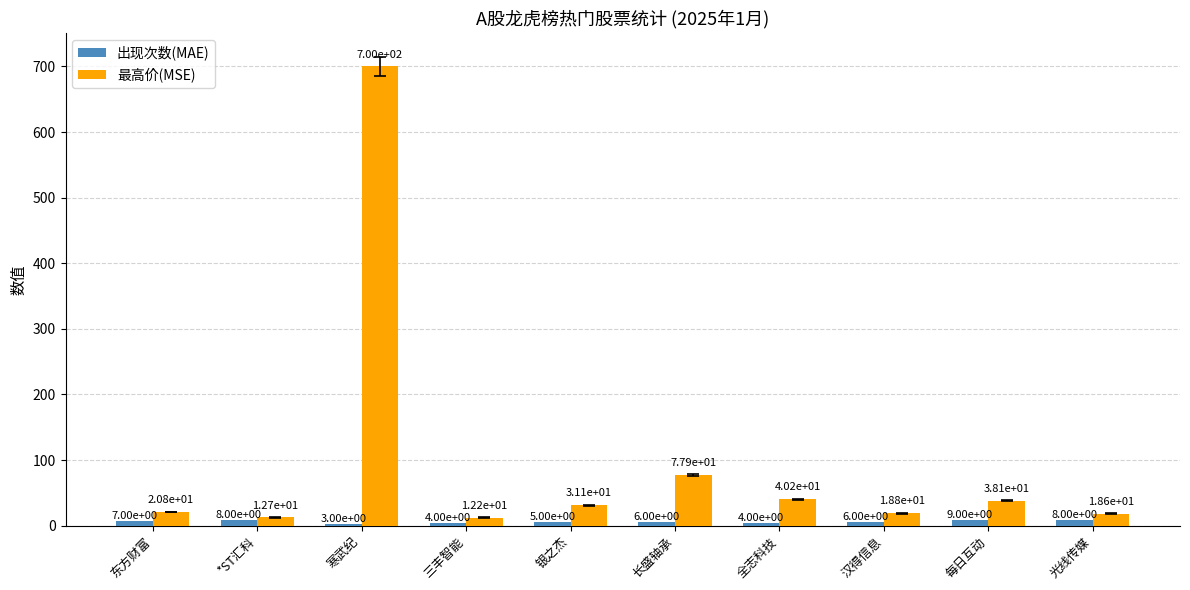

The value of 最高价(MSE) at 银之杰 is 31.1. True or false?

True